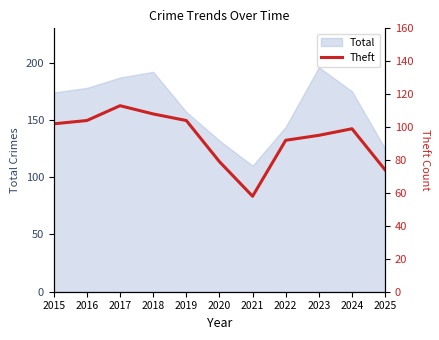

How many points are lower than both their immediate neighbors (excluding endpoints)?

1